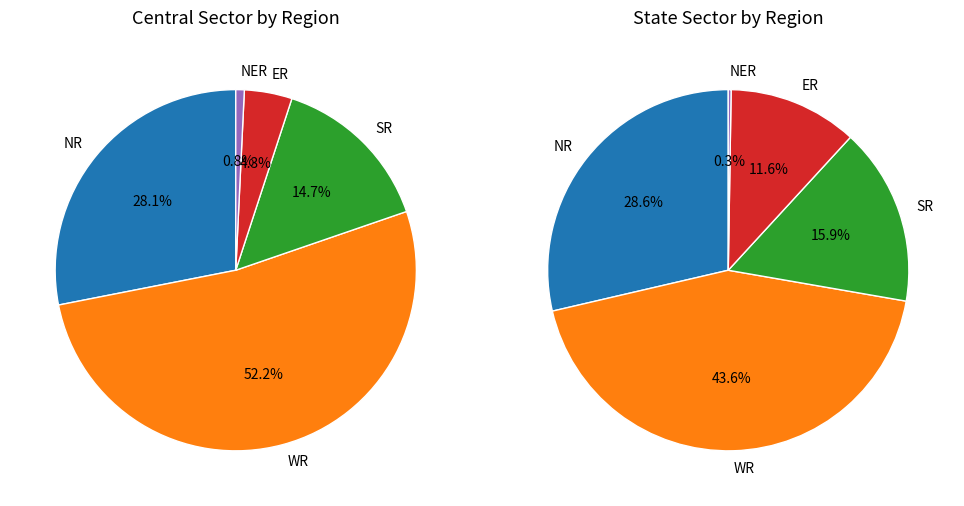

Between Central Sector and State Sector, which series saw the biggest shift?

WR